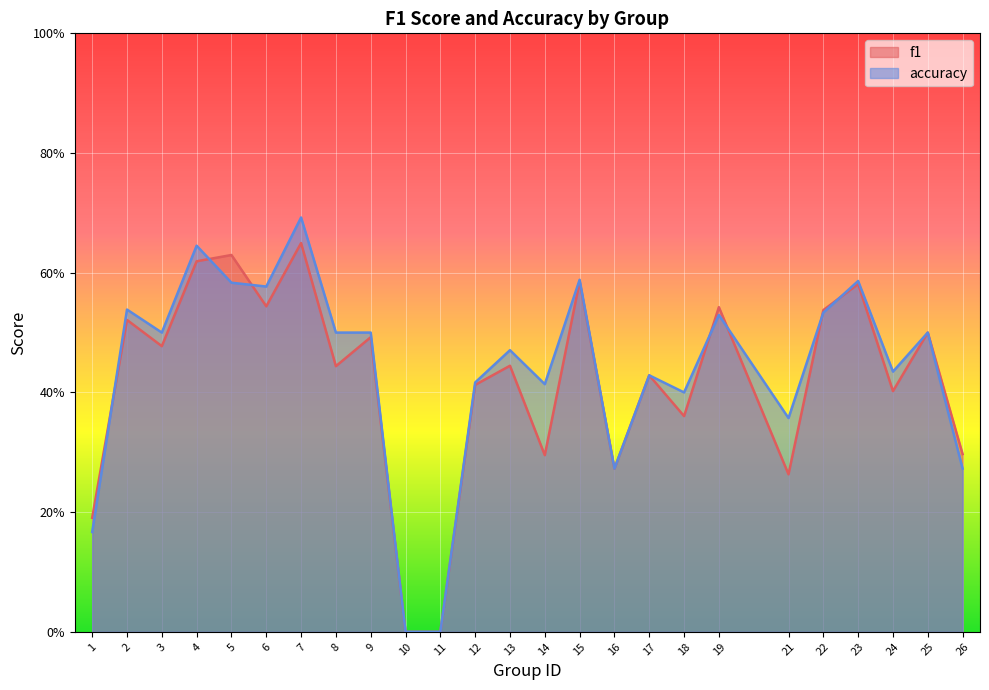

Rank the categories by accuracy value from highest to lowest.

7, 4, 15, 23, 5, 6, 2, 22, 19, 3, 8, 9, 25, 13, 24, 17, 12, 14, 18, 21, 16, 26, 1, 10, 11